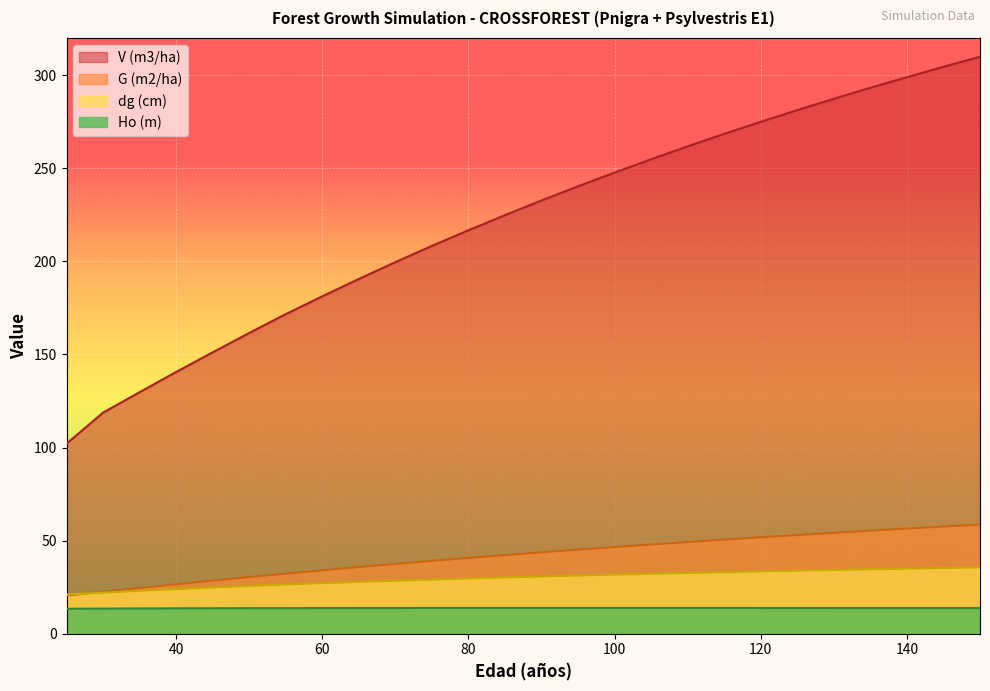

True or false: dg (cm) and Ho (m) cross at least once.

False